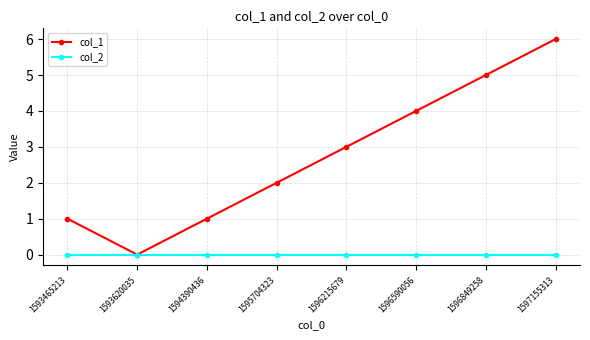

Which series has the largest total across all categories?

col_1